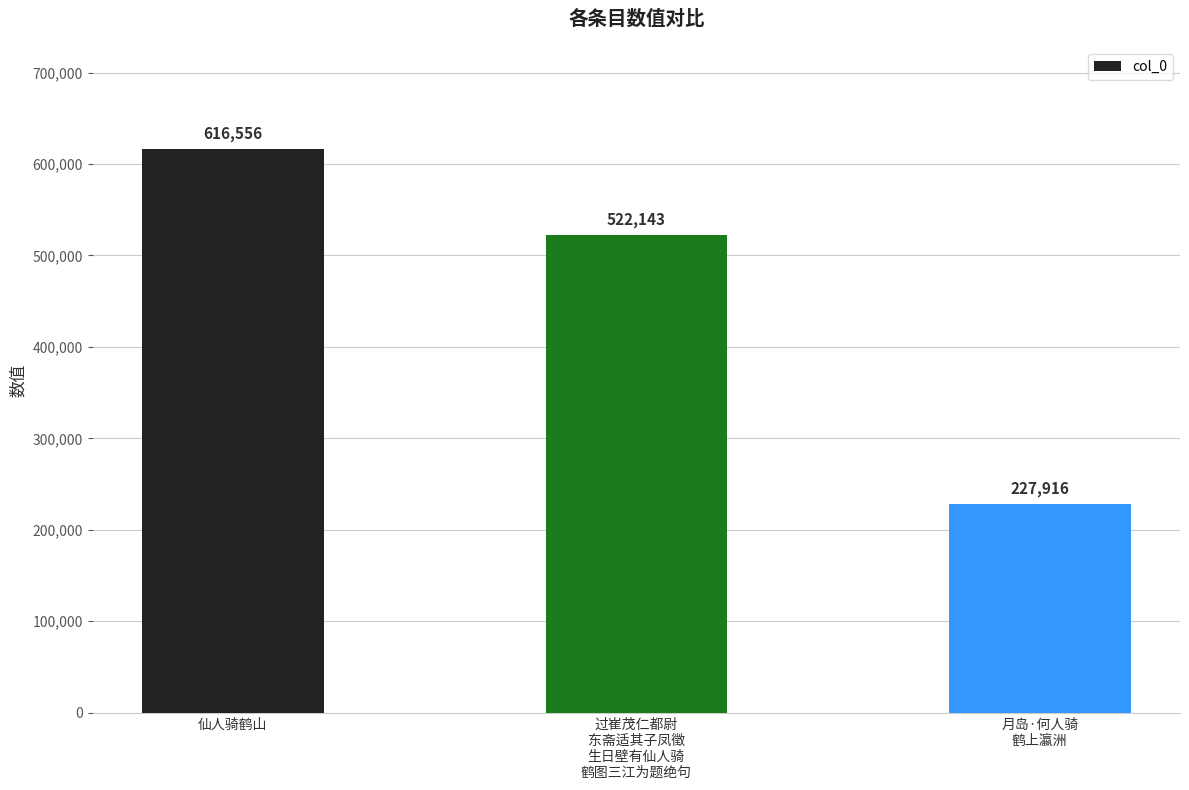

Which has a higher value, 过崔茂仁都尉
东斋适其子凤徵
生日壁有仙人骑
鹤图三江为题绝句 or 月岛·何人骑
鹤上瀛洲?

过崔茂仁都尉
东斋适其子凤徵
生日壁有仙人骑
鹤图三江为题绝句